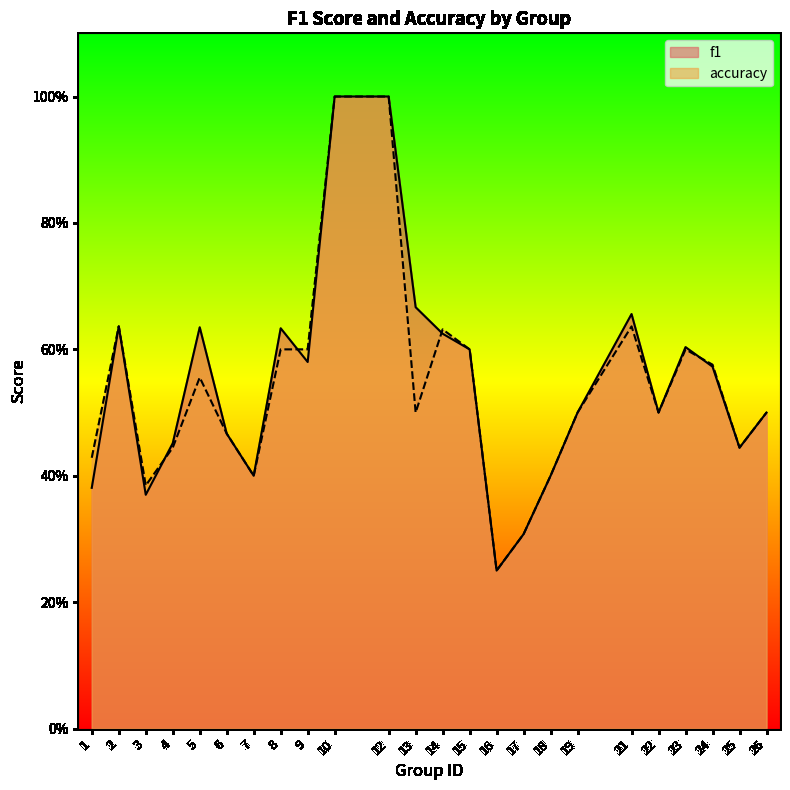

What is the sum of all accuracy values?

13.0